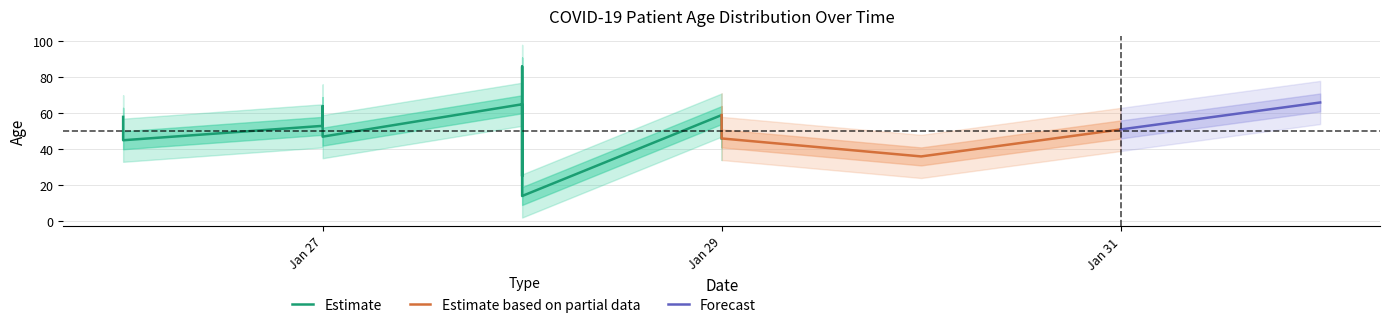

How many lines are shown in the chart?

5